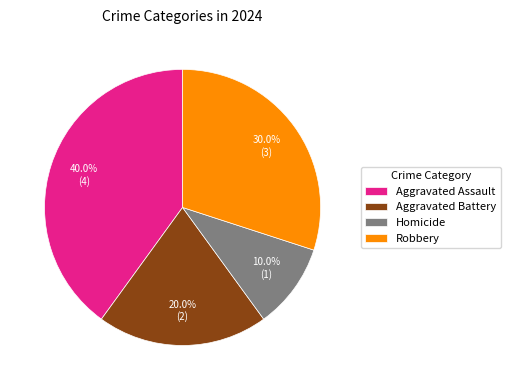

Is Robbery the majority of the pie?

No